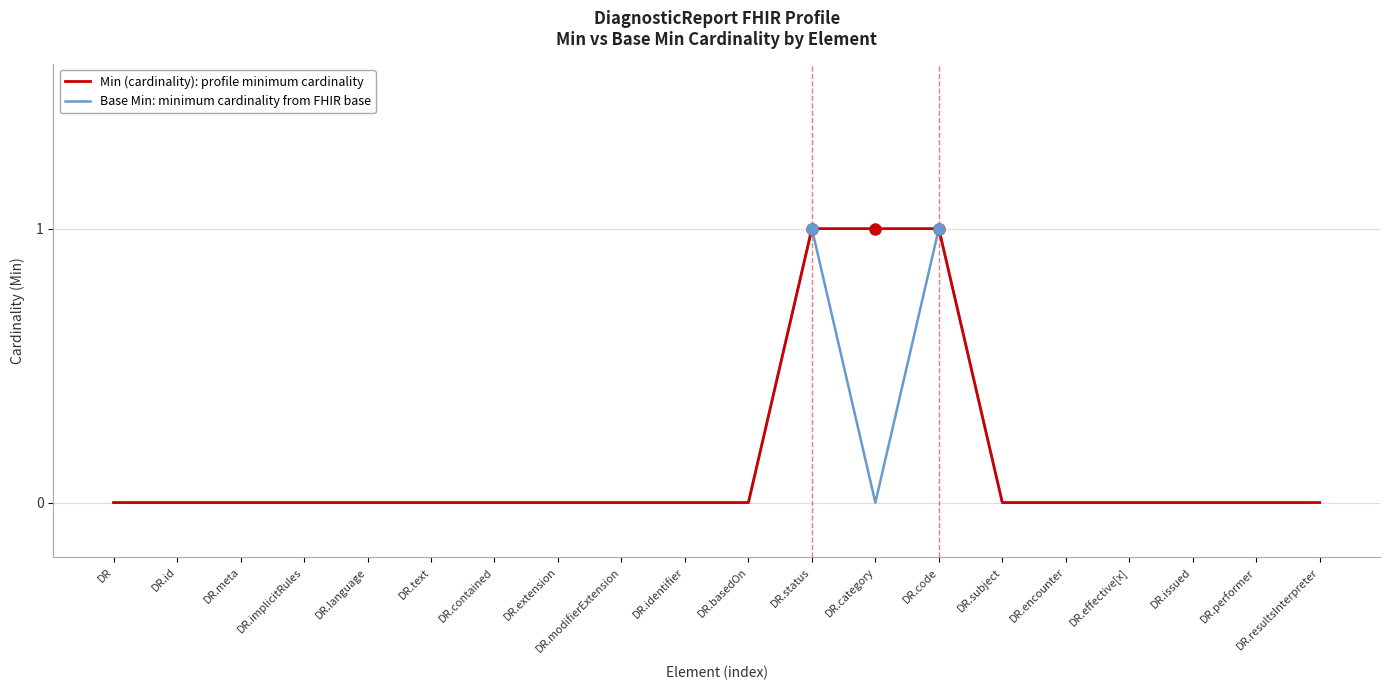

In Base Min: minimum cardinality from FHIR base, how many points are higher than both neighbors (excluding endpoints)?

2